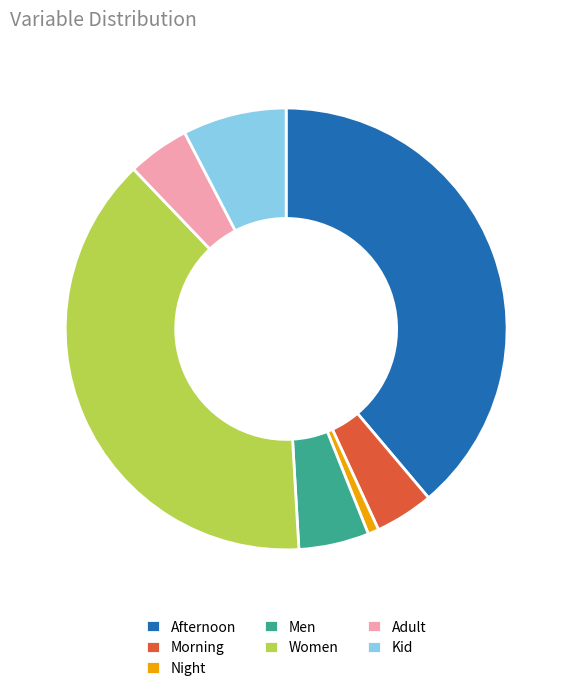

Is Kid the majority of the pie?

No